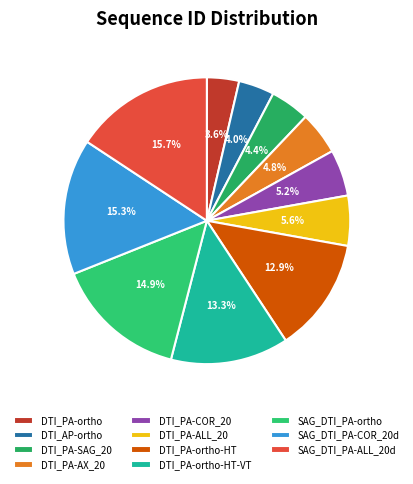

How many slices are in this pie chart?

11